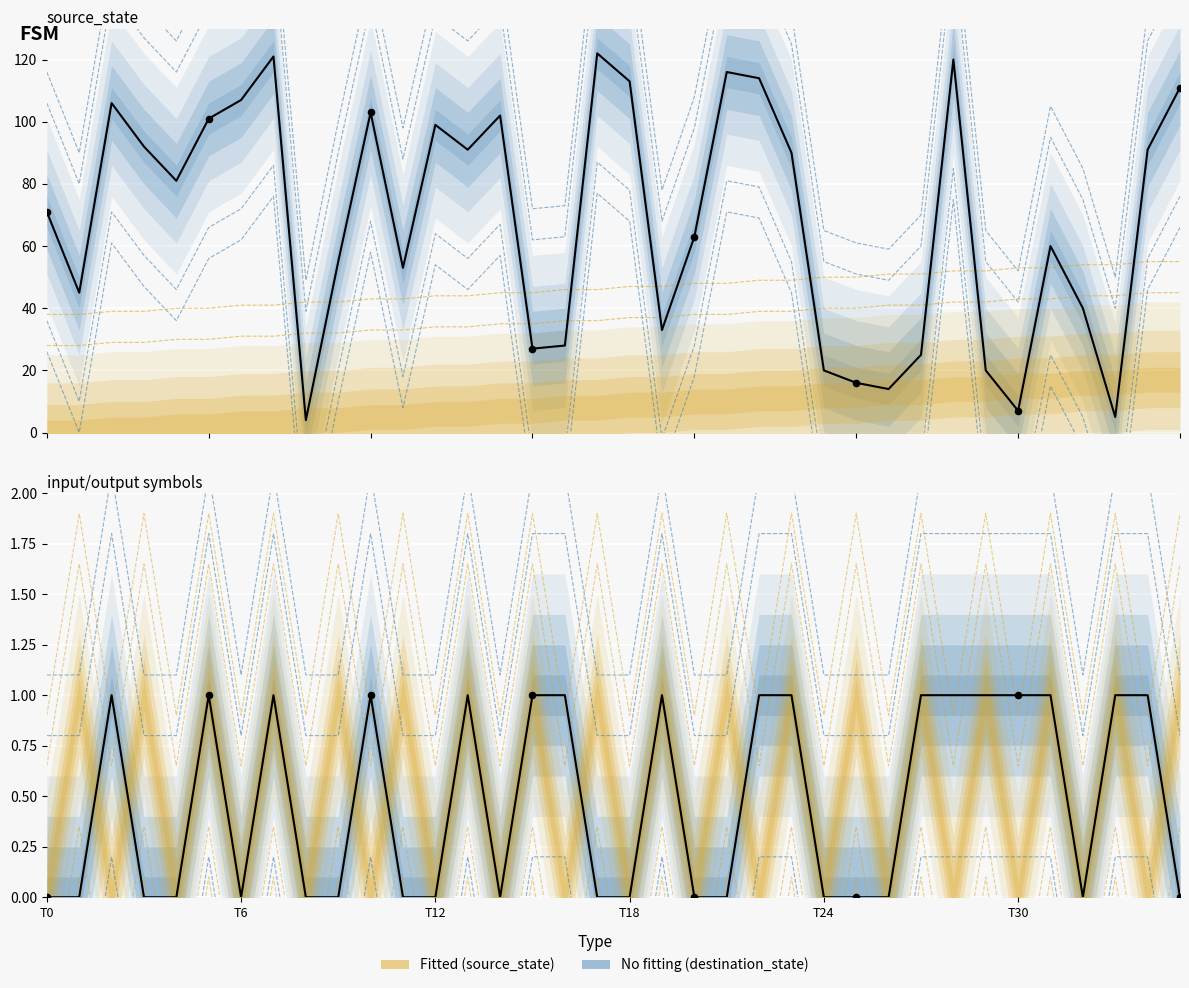

At which category is the sum across all series the highest?

7